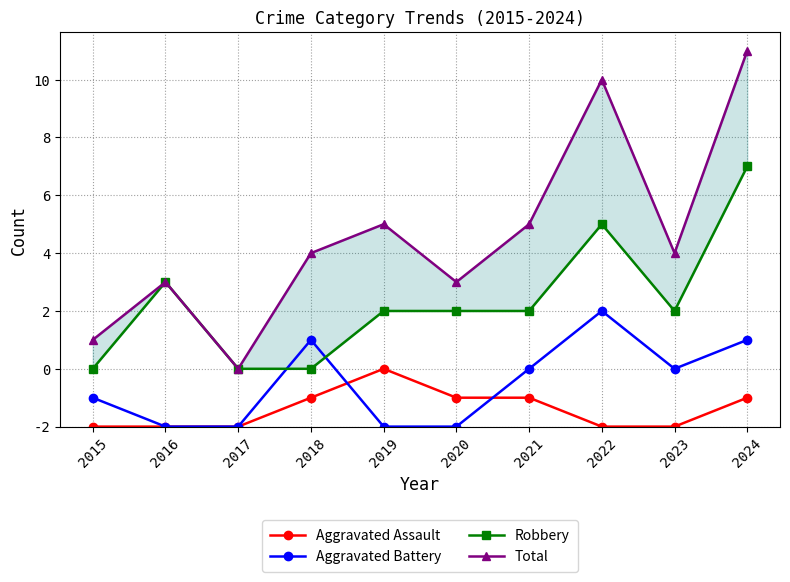

Reading left to right, what are all the values shown in this chart?

Aggravated Assault: 0	0	0	1	2	1	1	0	0	1
Aggravated Battery: 1	0	0	3	0	0	2	4	2	3
Robbery: 2	5	2	2	4	4	4	7	4	9
Total: 3	5	2	6	7	5	7	12	6	13